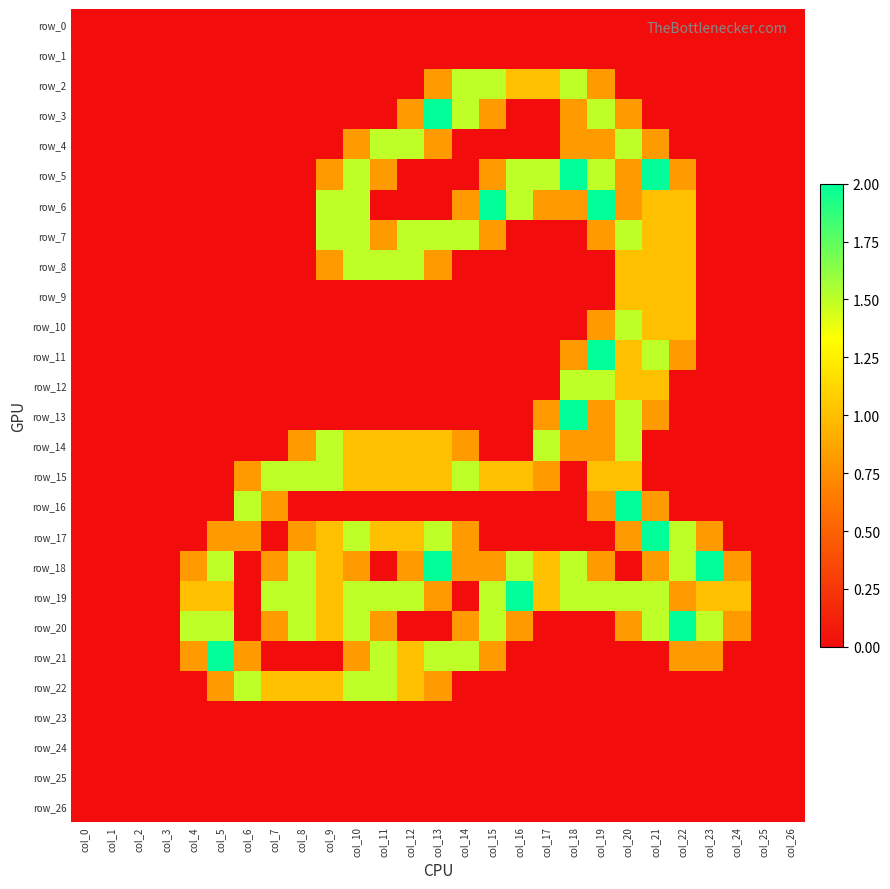

What is the difference between the second highest and second lowest values in the row_7 series?

1.5